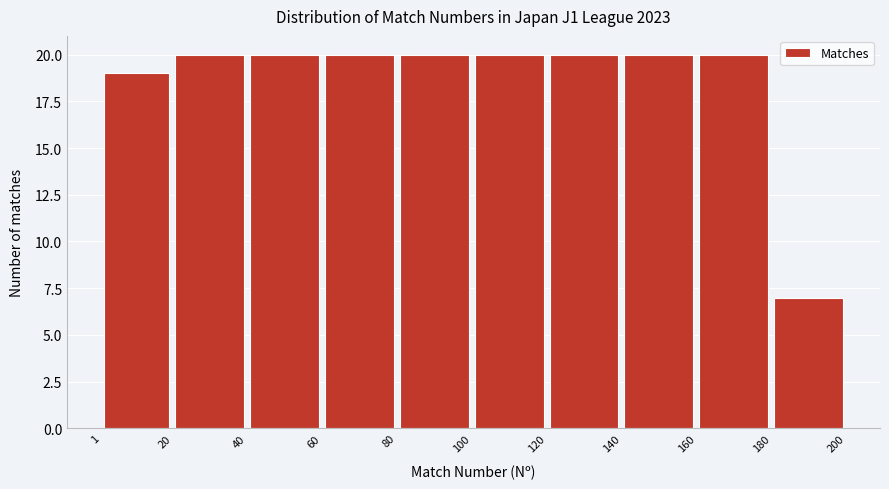

Reading left to right, list every bar in this chart as the range it spans on the x-axis followed by its height. The values are not printed on the chart, so give them approximately, as read against the axis.

1 to 20: 19
20 to 40: 20
40 to 60: 20
60 to 80: 20
80 to 100: 20
100 to 120: 20
120 to 140: 20
140 to 160: 20
160 to 180: 20
180 to 200: 7